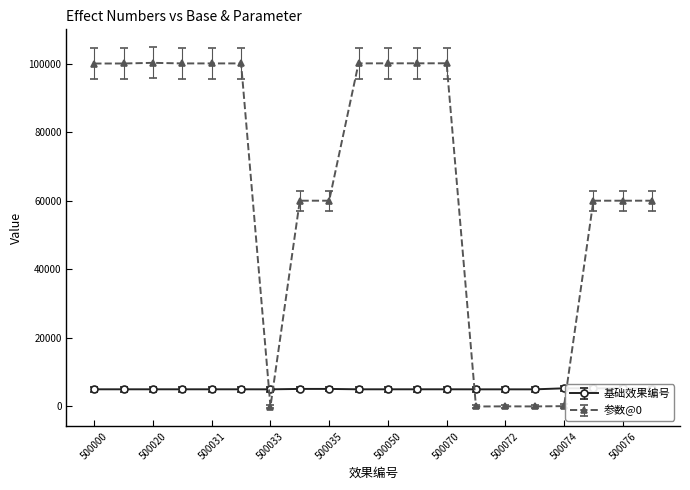

How many data points in 参数@0 are less than 100000?

10